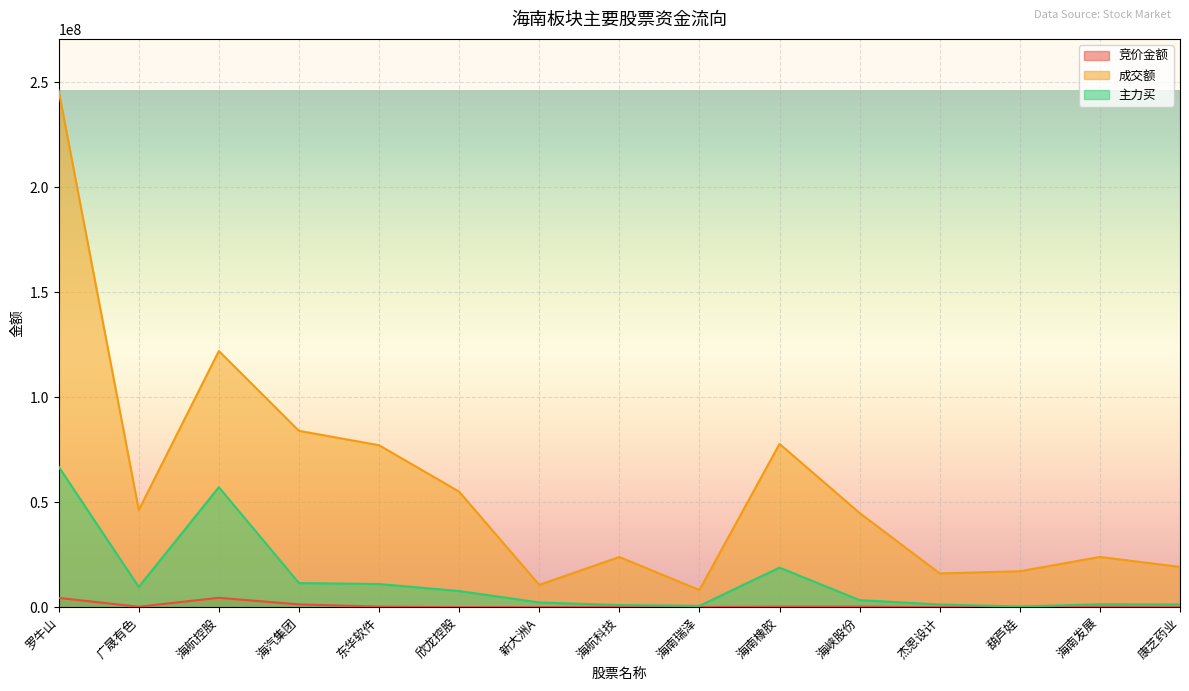

What is the minimum value shown in the chart?

19652